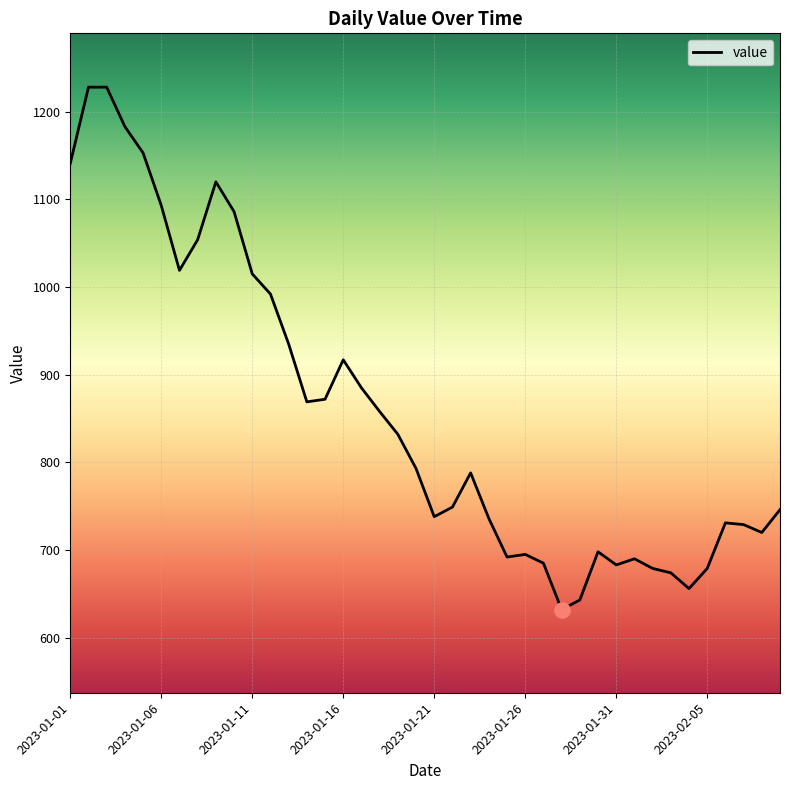

What is the maximum value shown in the chart?

1228